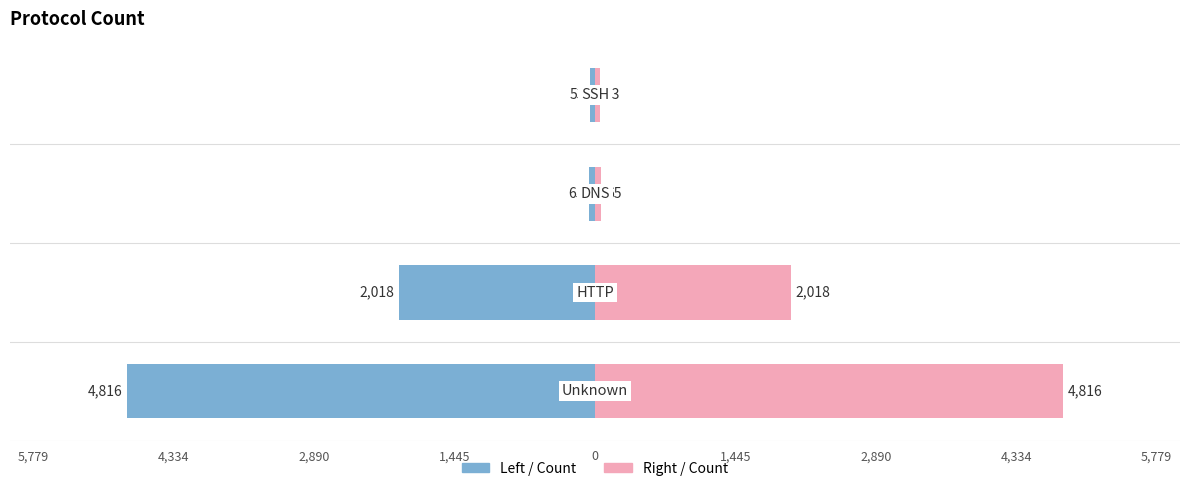

Reading left to right, extract all data points from this chart.

Count (left): -4816	-2018	-65	-53
Count (right): 4816	2018	65	53